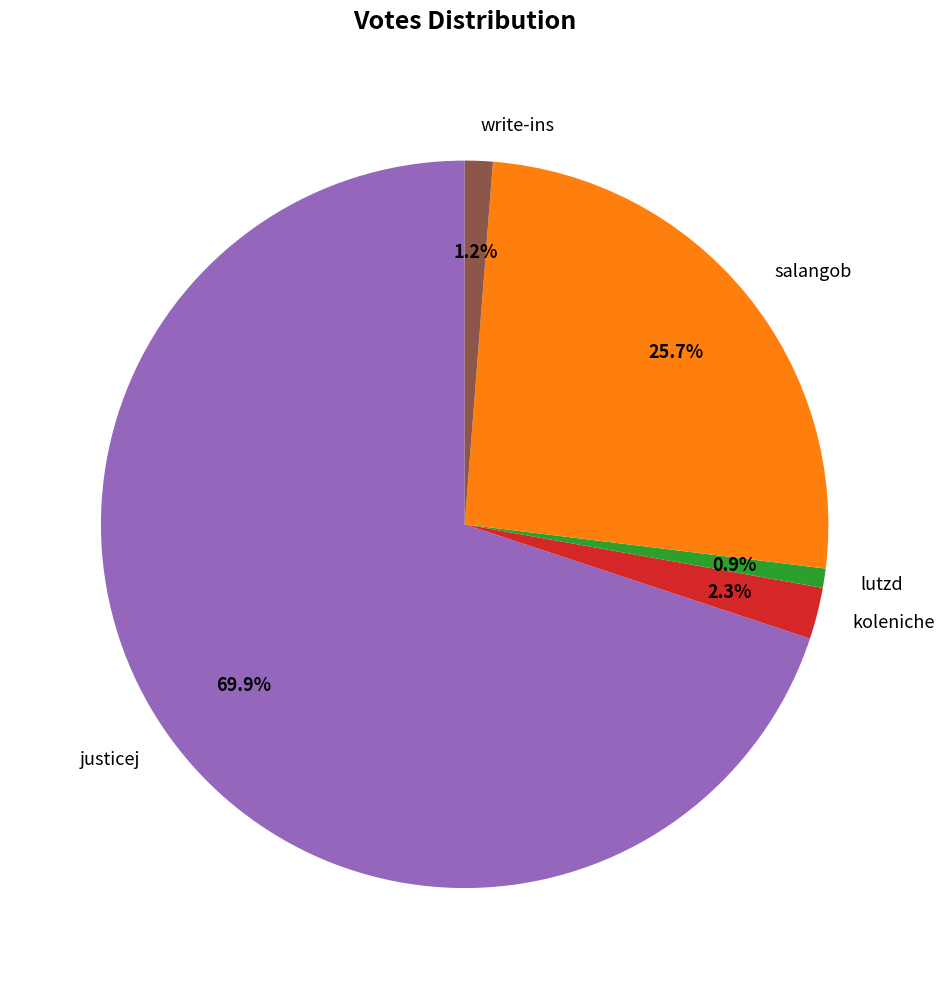

The lutzd slice represents 1% of the pie. True or false?

True